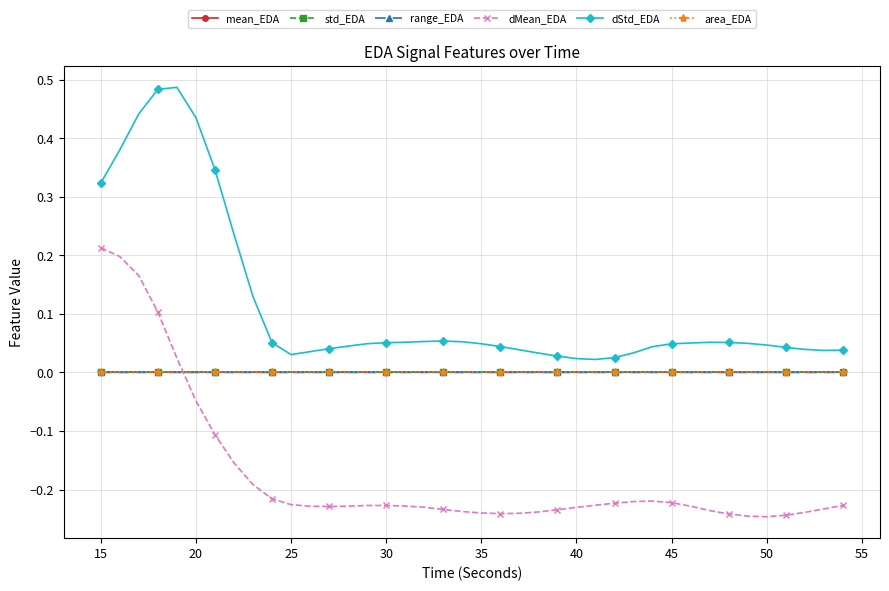

True or false: range_EDA and dStd_EDA intersect in this chart.

False